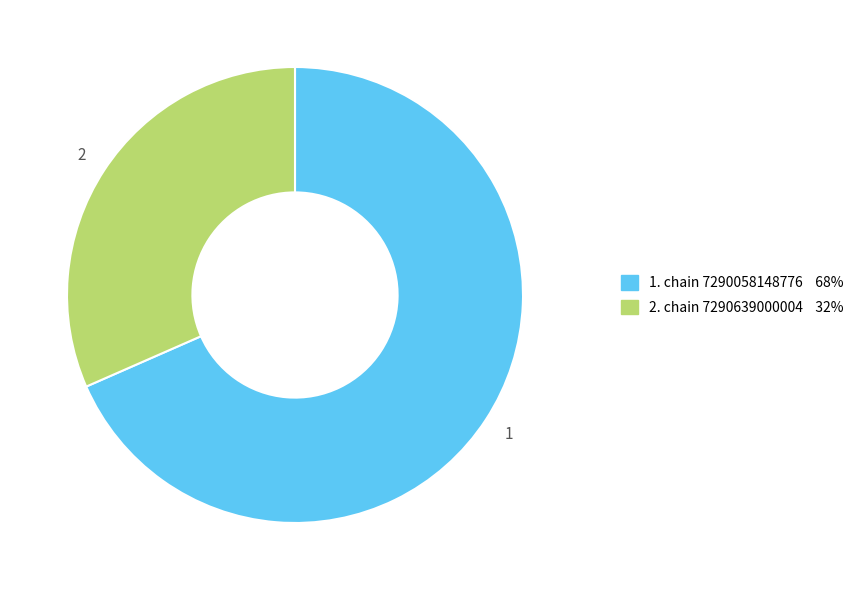

Does any single category account for the majority?

Yes